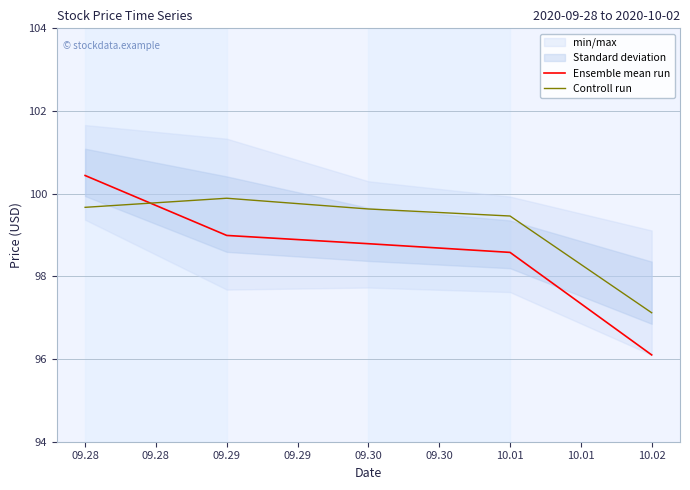

Where does the Ensemble mean run series first go above 98?

09.28